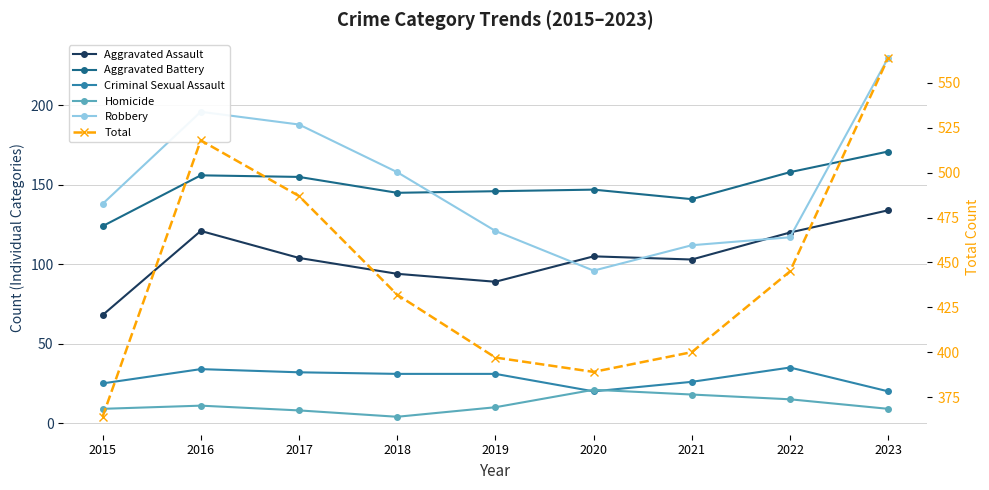

List the labels in order of Aggravated Assault value, largest first.

2023, 2016, 2022, 2020, 2017, 2021, 2018, 2019, 2015